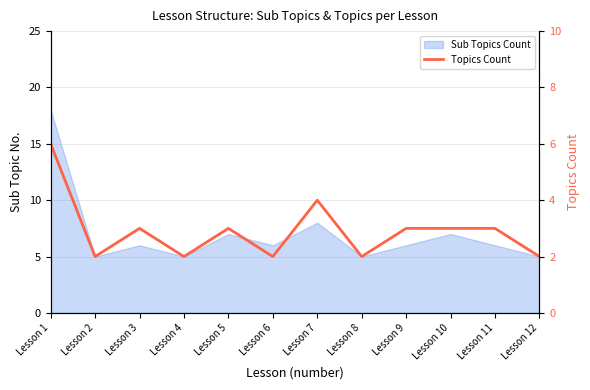

True or false: the data shows 5 at Lesson 3.

False